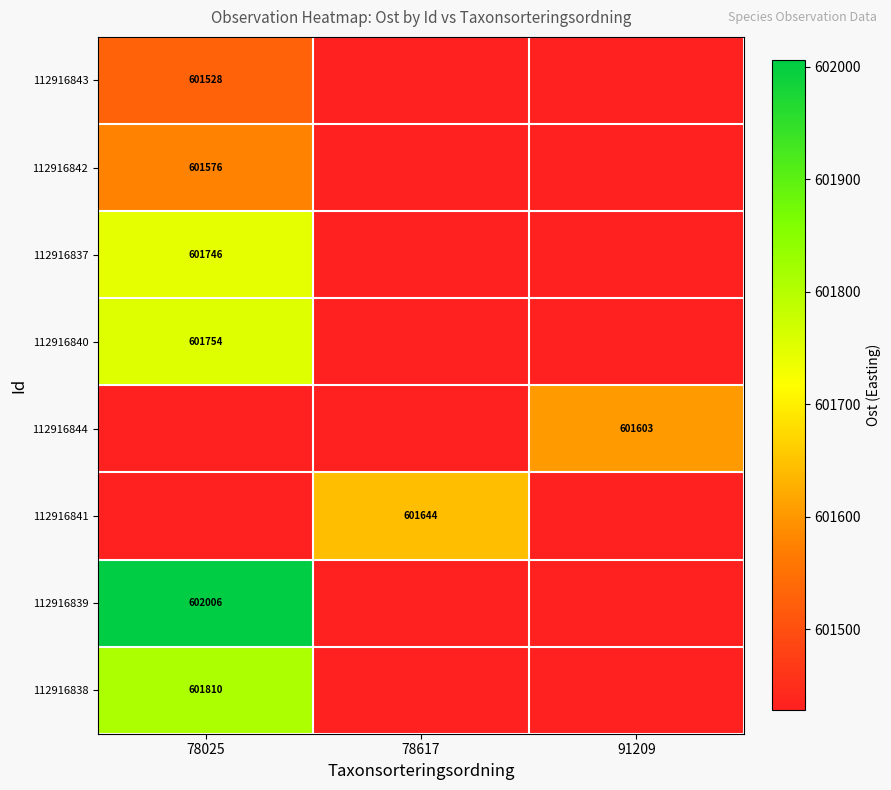

At which category does the chart reach its peak across all series?

78025